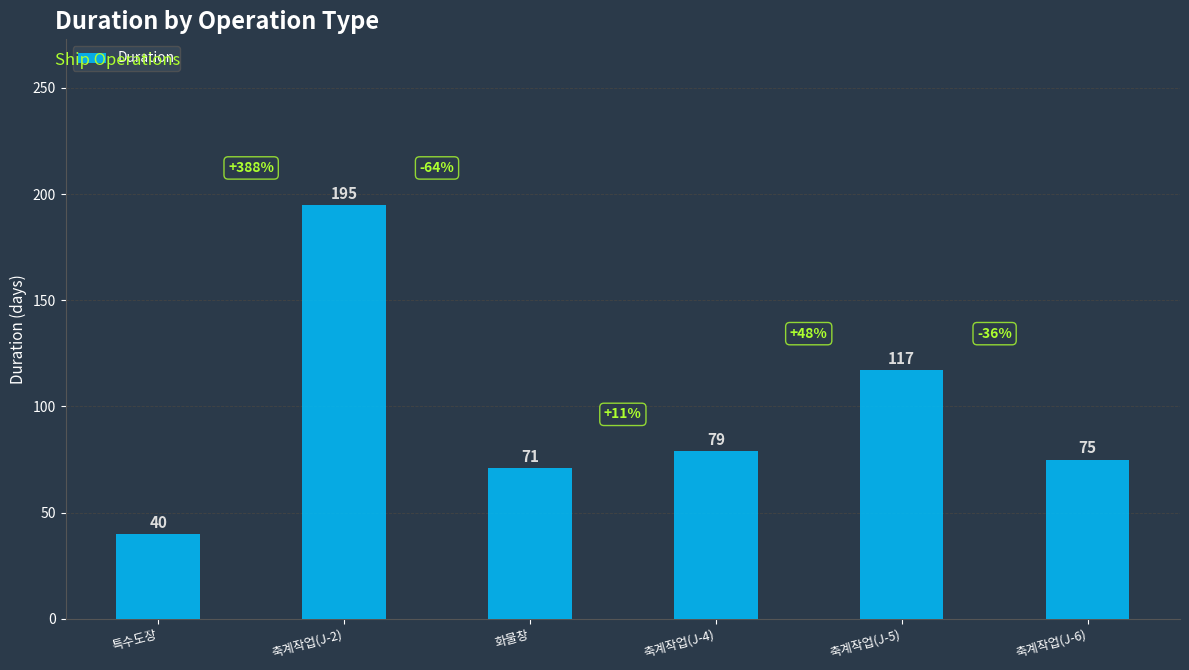

What is the label of the 4th bar from the right?

화물창